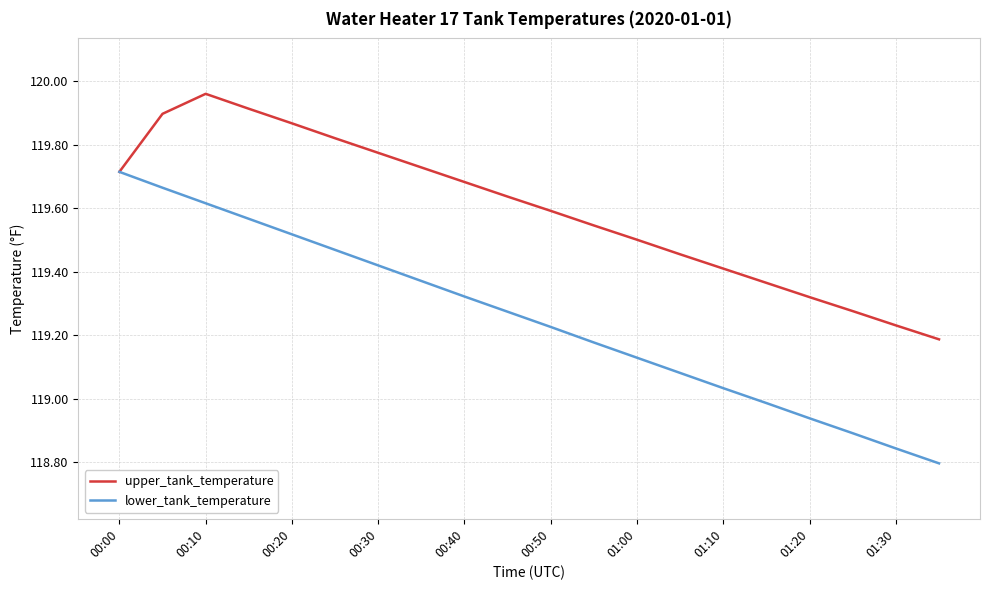

Is this an area chart (filled region under the line)?

No